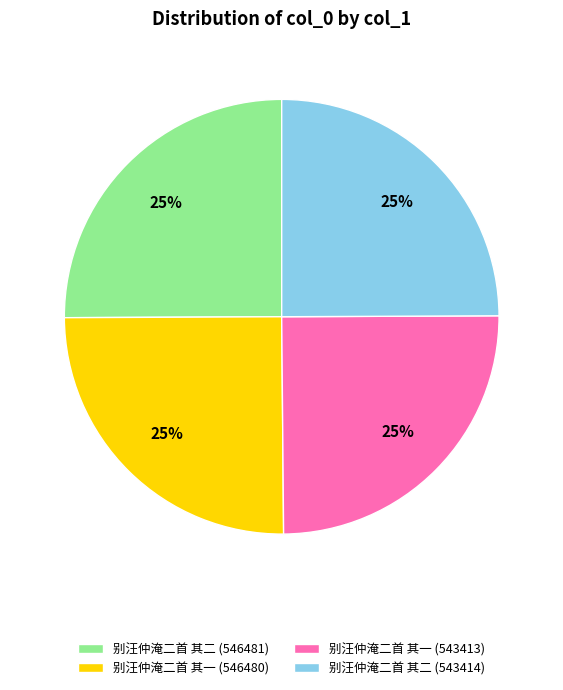

What is the ratio of the value at 别汪仲淹二首 其一 (546480) to the value at 别汪仲淹二首 其二 (543414)?

1.0